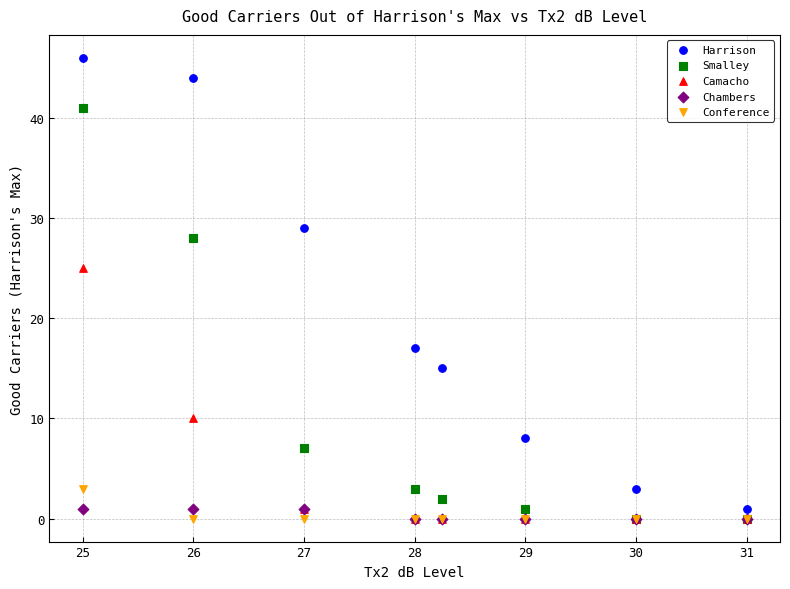

In the Camacho series, what Y value is closest to 12?

10